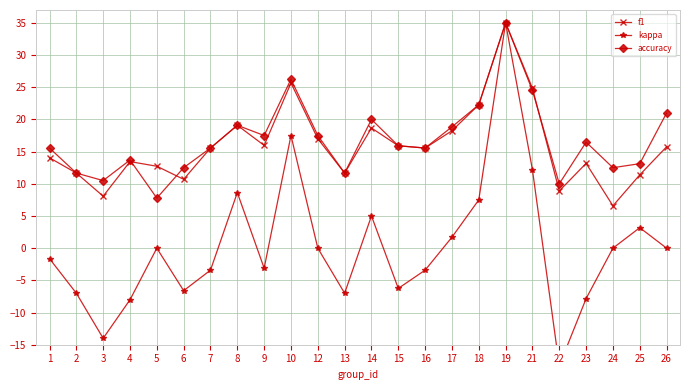

Read the accuracy value at 9.

17.5